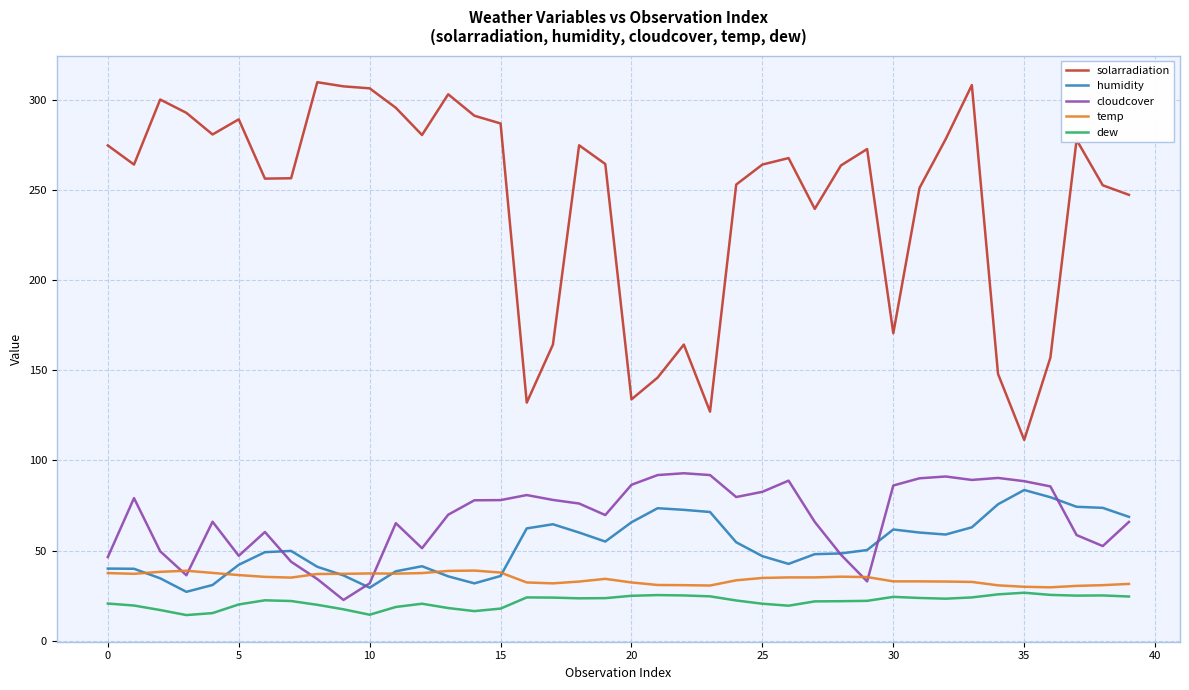

Which series has the widest spread of values?

solarradiation